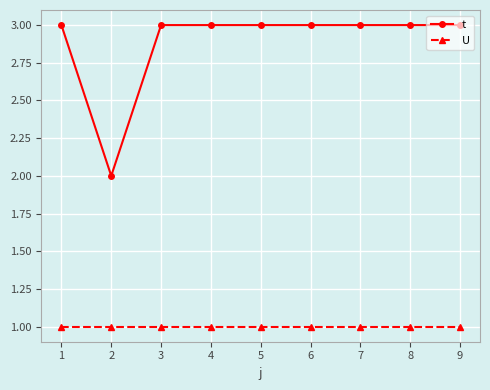

What is the maximum value shown in the chart?

3